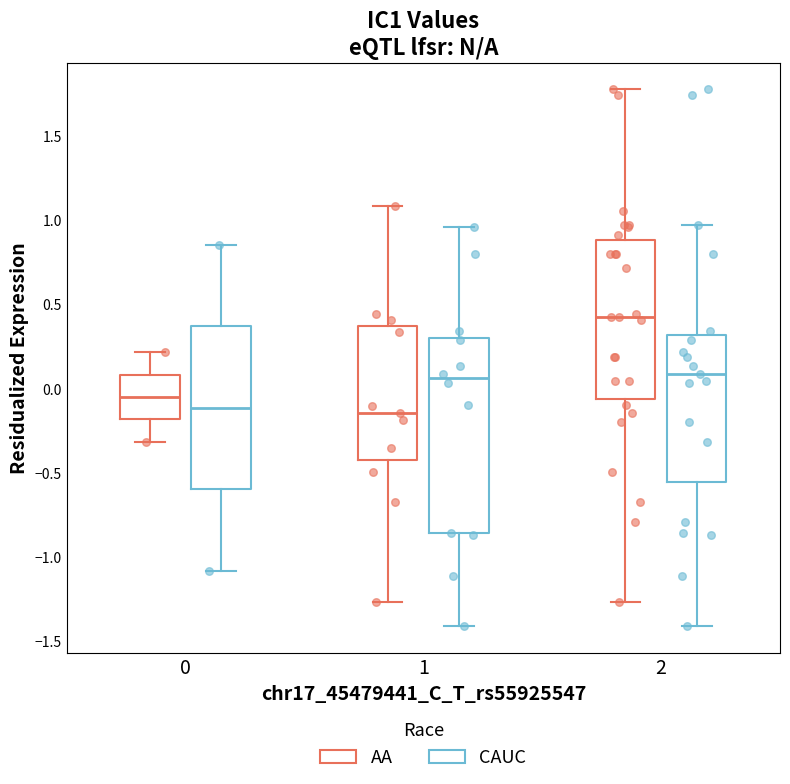

Reading left to right, transcribe this box plot: for each box, give where its median line is, the range the box spans, and where its two whiskers end, as read against the y-axis. The values are not printed on the chart, so give them approximately, as read against the axis.

0 (AA): median -0.05, box -0.20 to 0.10, whiskers -0.30 to 0.20
0 (CAUC): median -0.10, box -0.60 to 0.35, whiskers -1.10 to 0.85
1 (AA): median -0.15, box -0.40 to 0.35, whiskers -1.25 to 1.10
1 (CAUC): median 0.05, box -0.85 to 0.30, whiskers -1.40 to 0.95
2 (AA): median 0.45, box -0.05 to 0.90, whiskers -1.25 to 1.80
2 (CAUC): median 0.10, box -0.55 to 0.30, whiskers -1.40 to 0.95